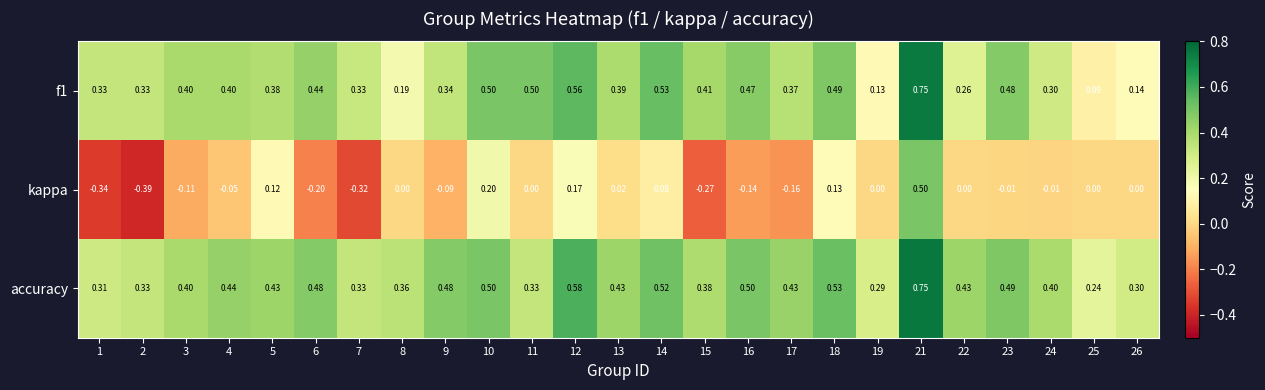

Which series changed the most between 9 and 12?

kappa